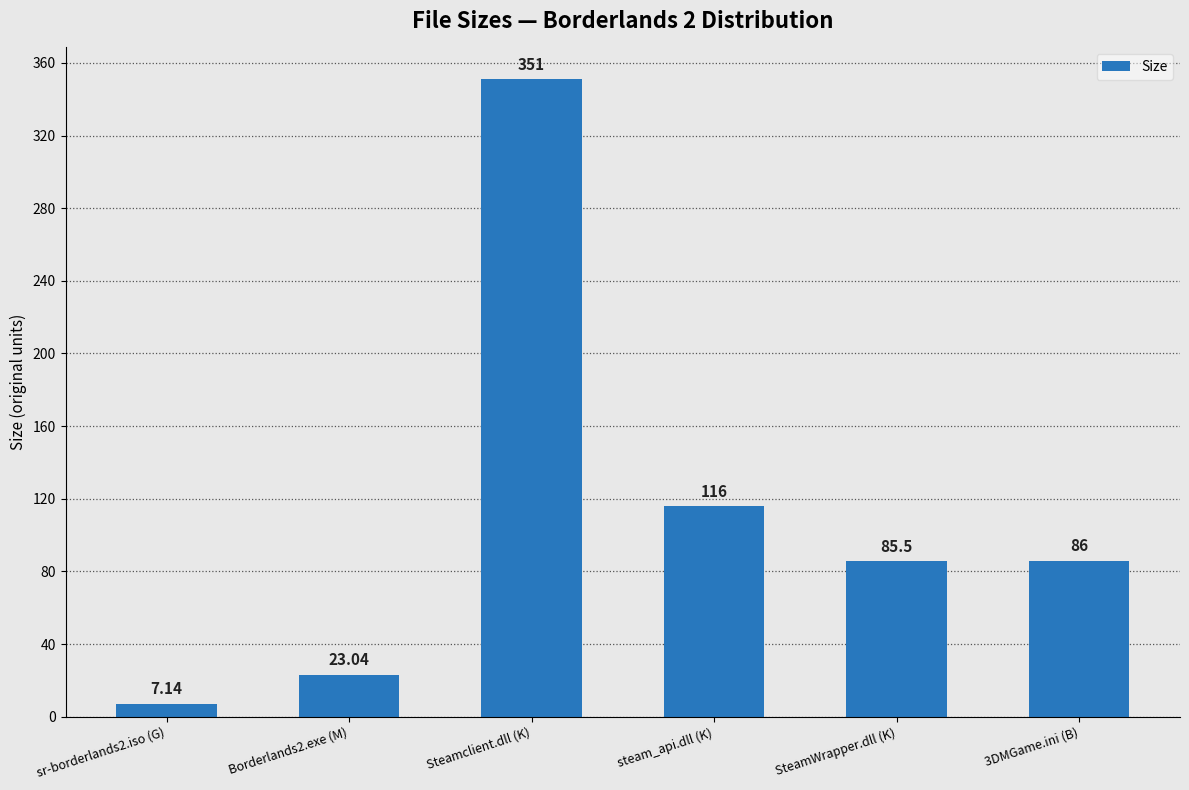

The chart shows a value of 23.0 at Borderlands2.exe (M). True or false?

True